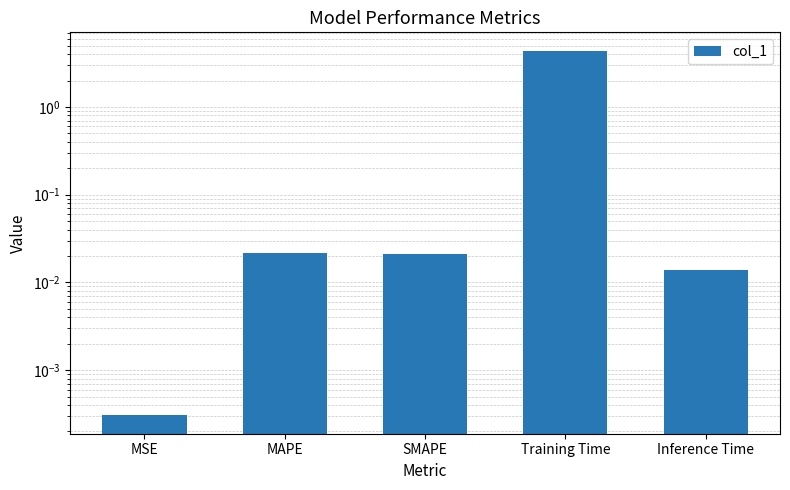

List the labels in order of value, smallest first.

MSE, Inference Time, SMAPE, MAPE, Training Time